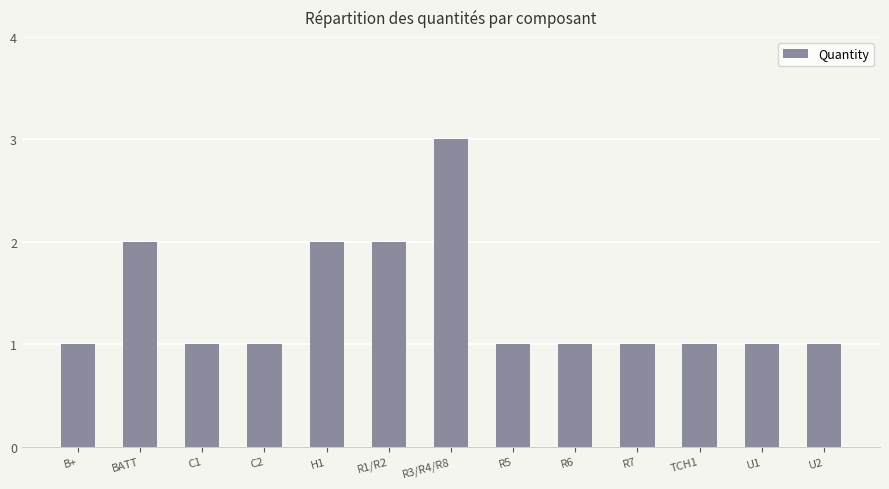

The value at BATT is 2. True or false?

True